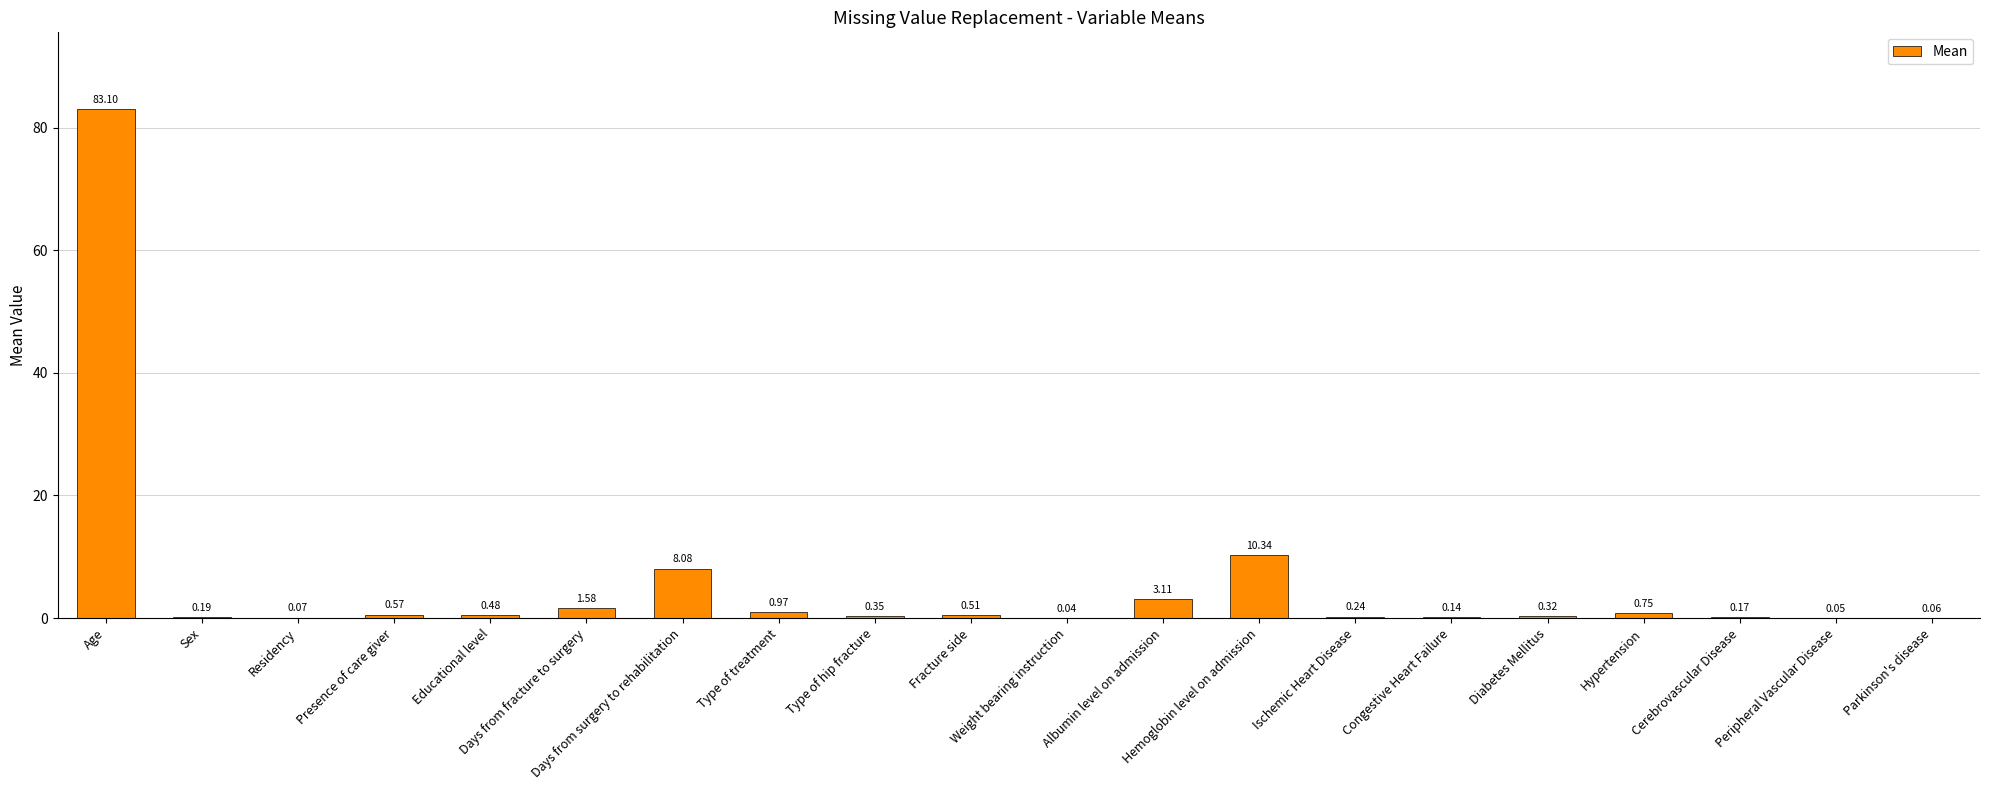

How many data points does each series have?

20